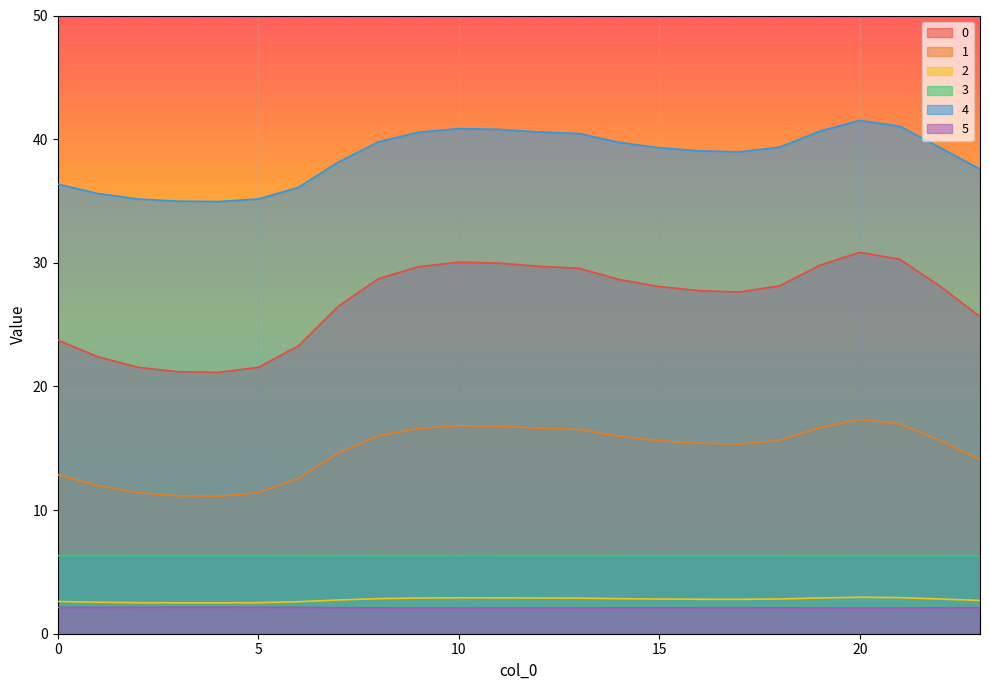

The 3 series shows 11.1 at 12. True or false?

False